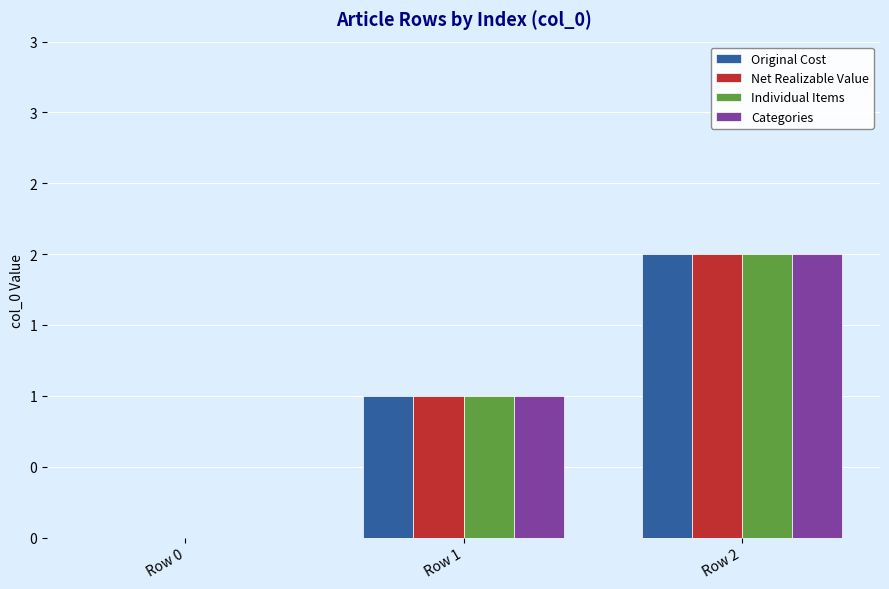

Are the bars horizontal?

No